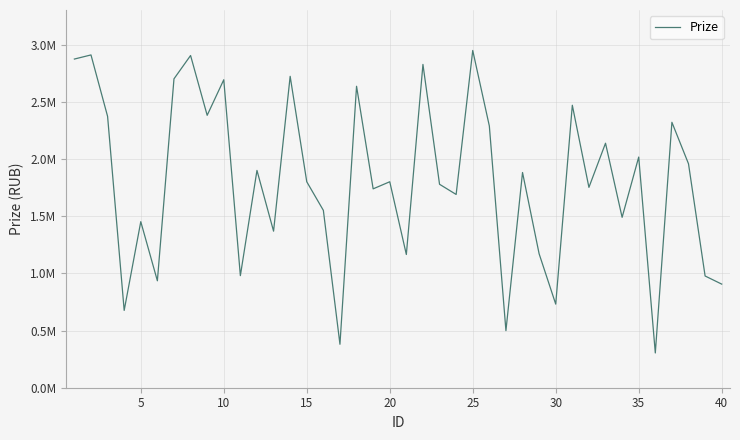

True or false: there are more than 2 points higher than both neighbors.

True